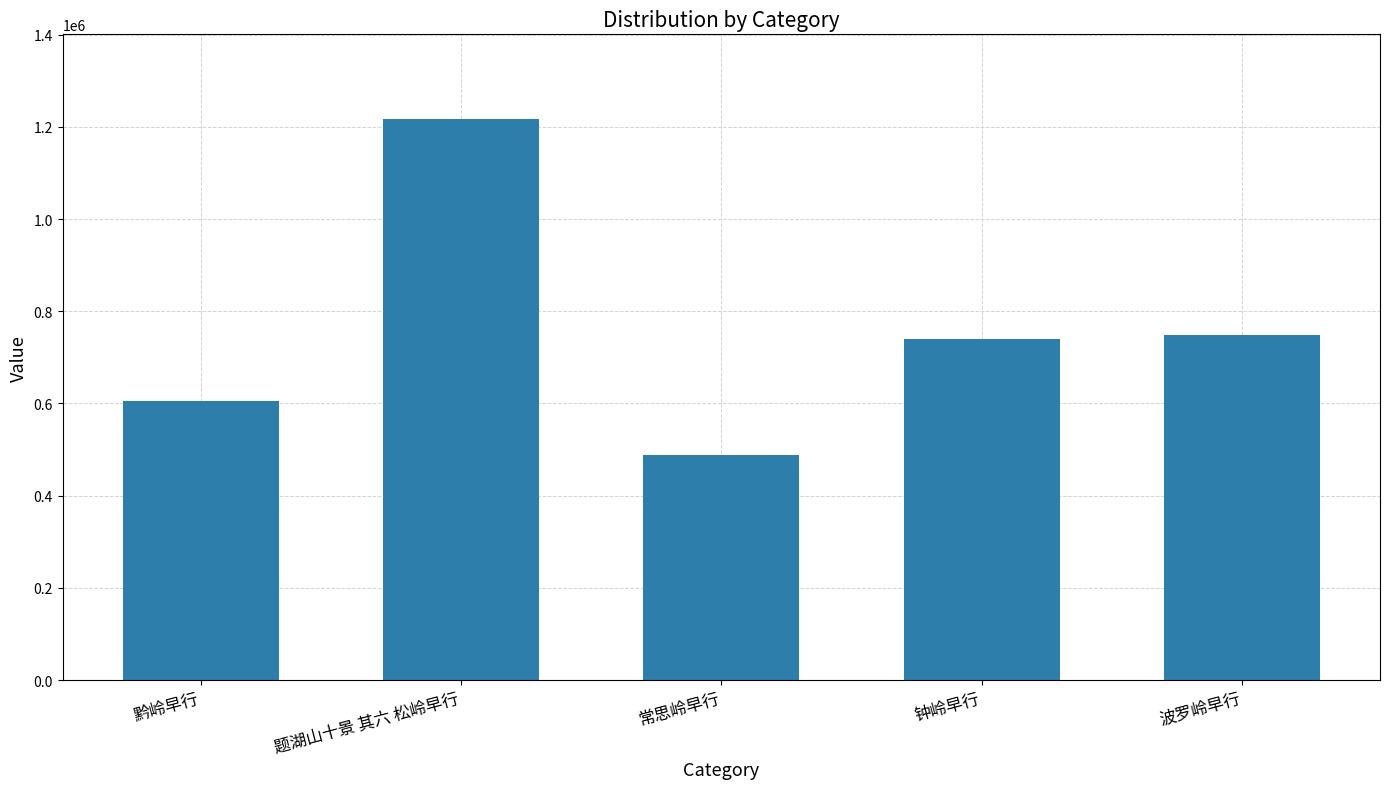

Between 黔岭早行 and 题湖山十景 其六 松岭早行, which is larger?

题湖山十景 其六 松岭早行